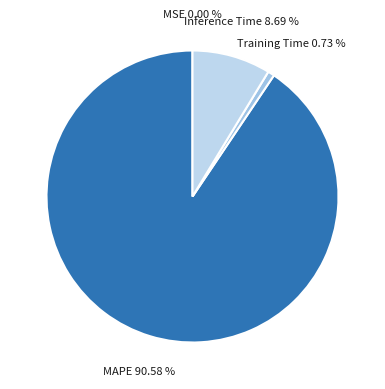

The MAPE slice represents 99% of the pie. True or false?

False